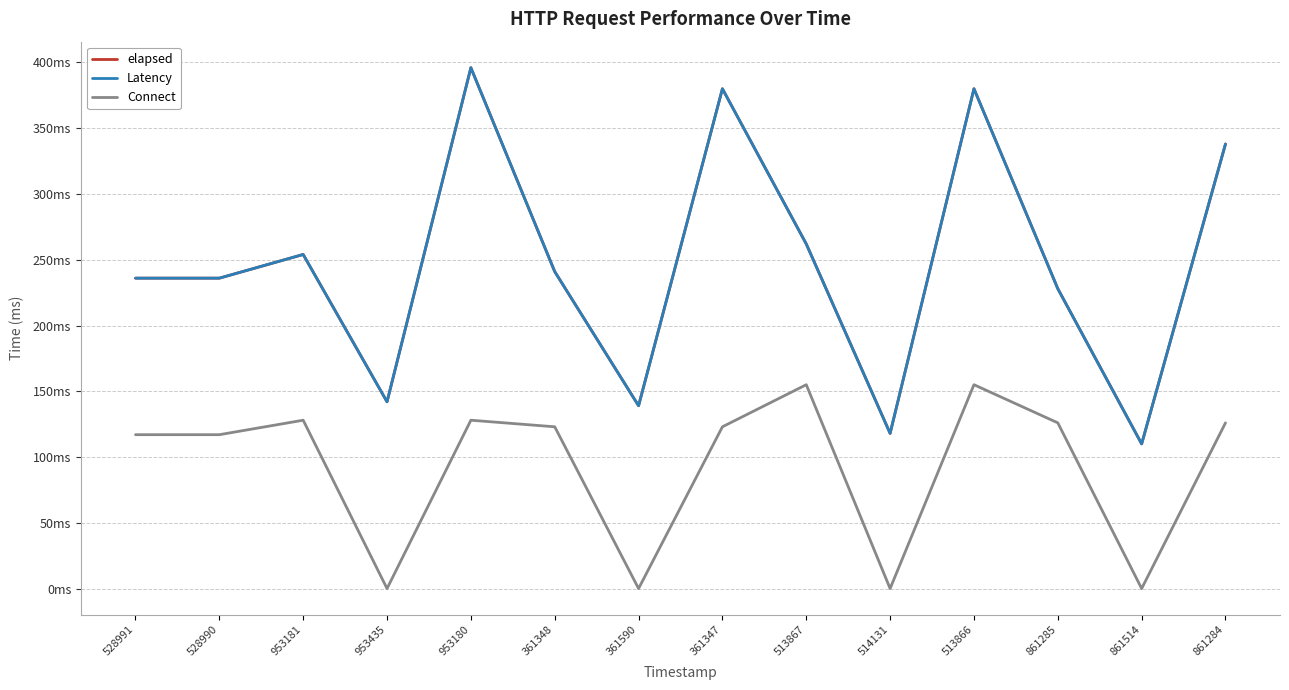

What value does the elapsed series have at 514131?

118